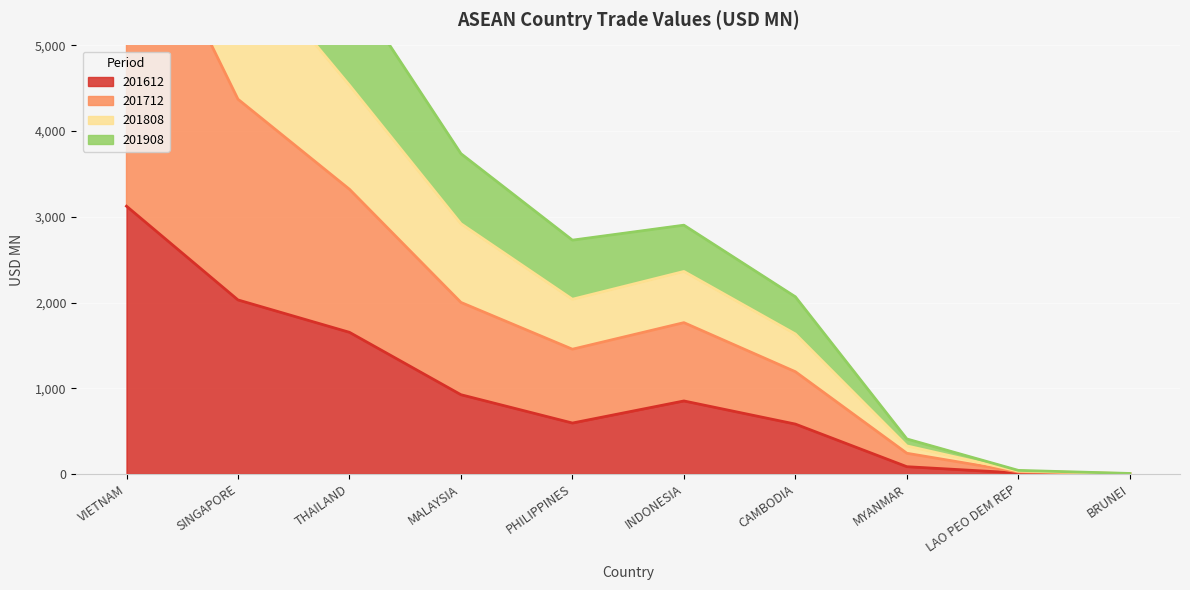

Where does the 201612 series first go above 851?

VIETNAM